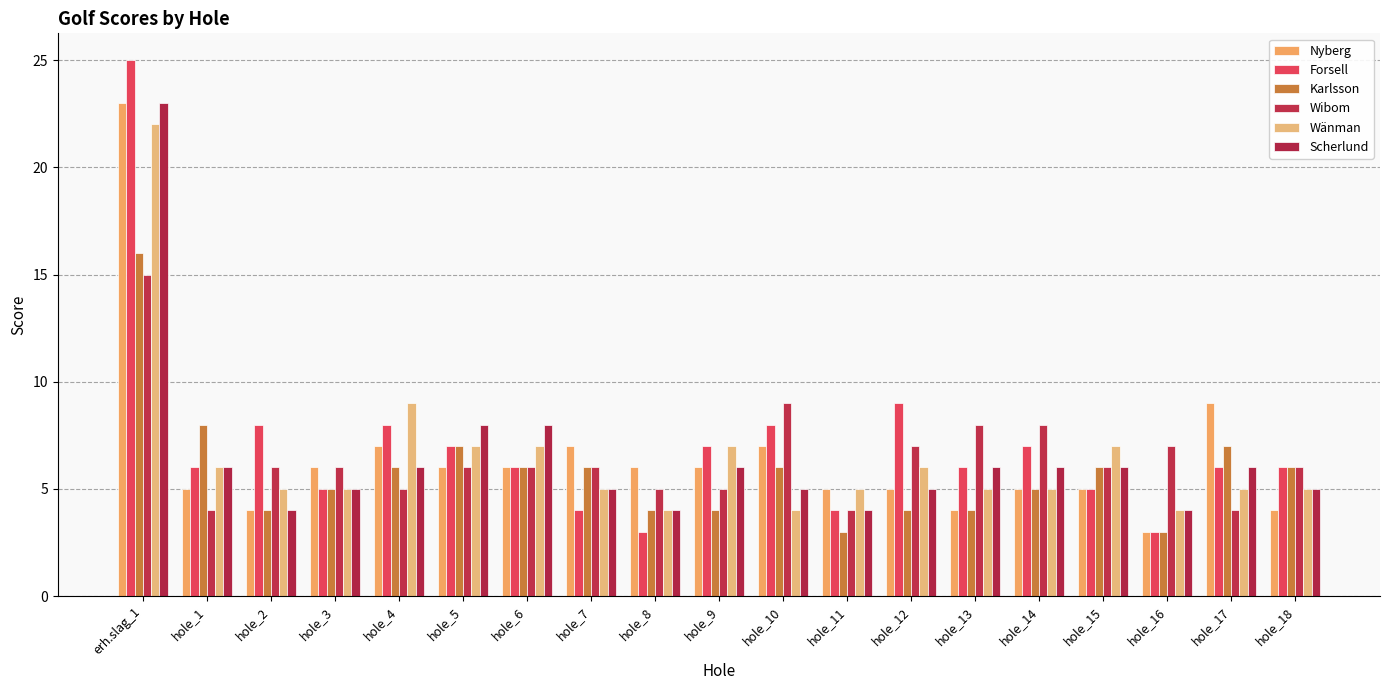

What position from the left is hole_7?

8